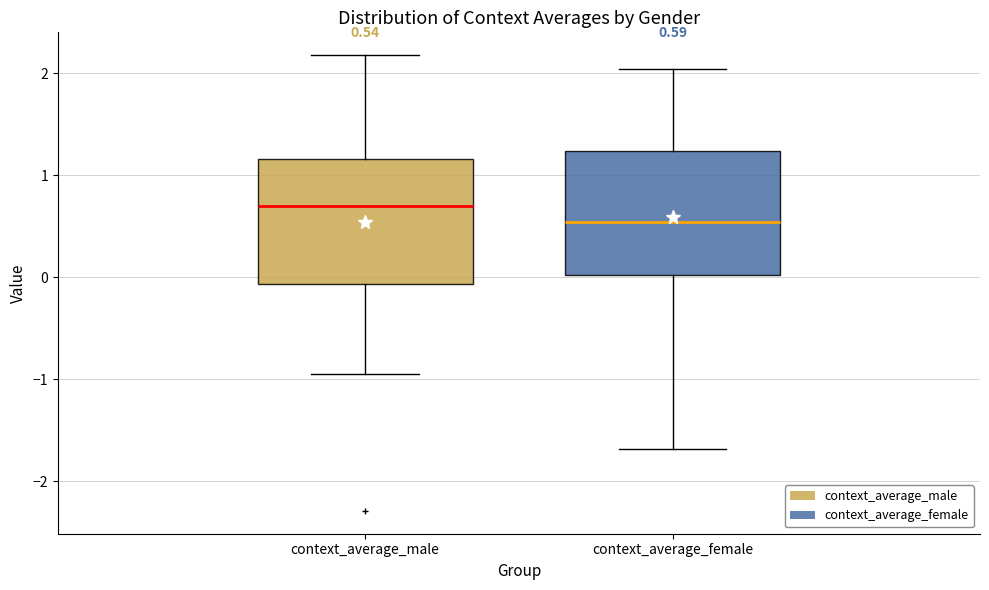

Which box has the highest median line?

context_average_male